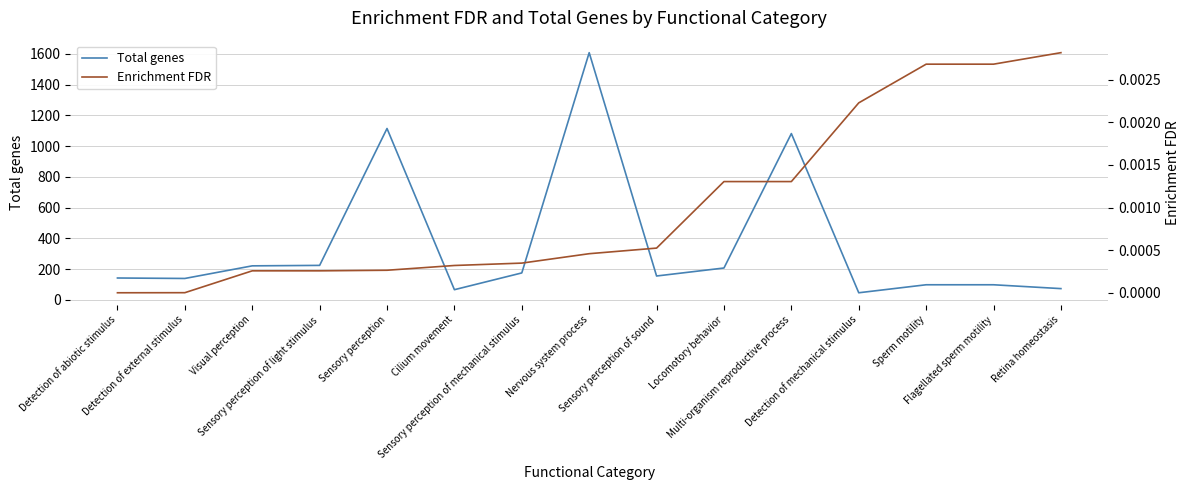

In Total genes, how many points are higher than both neighbors (excluding endpoints)?

3